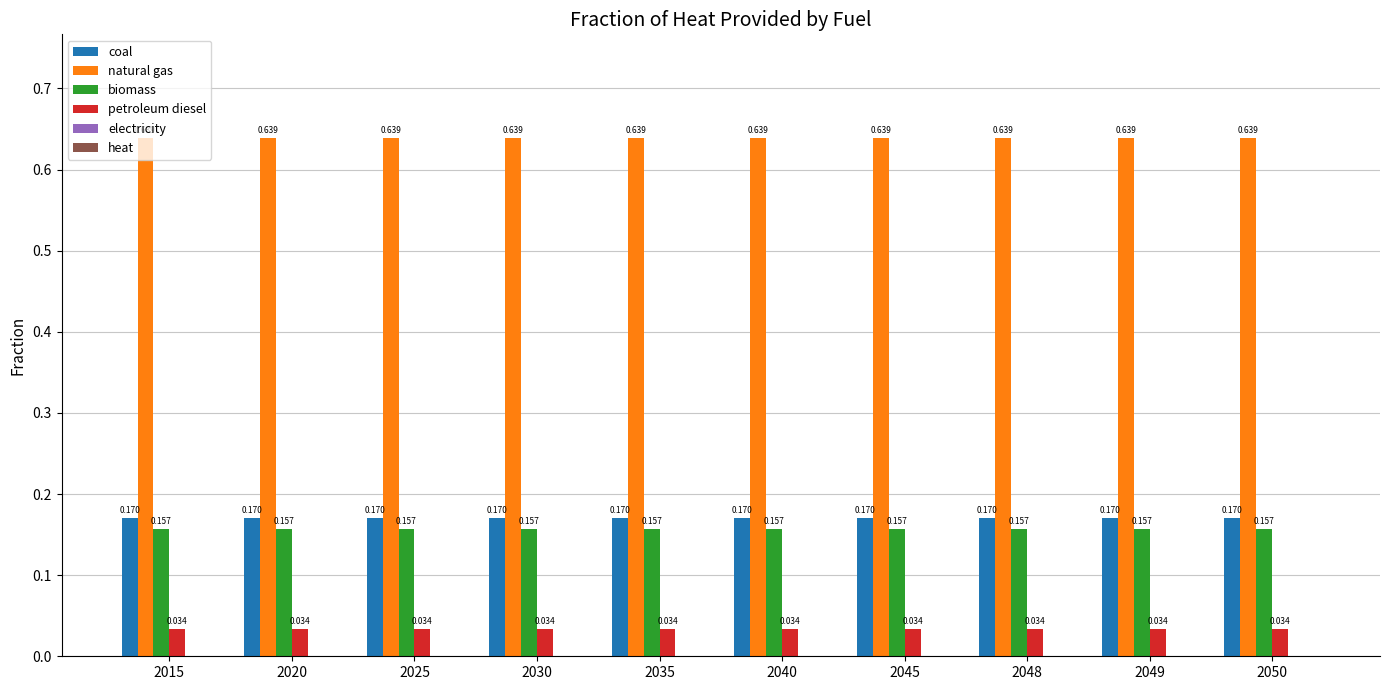

Rank the series at 2020 from highest to lowest value.

natural gas, coal, biomass, petroleum diesel